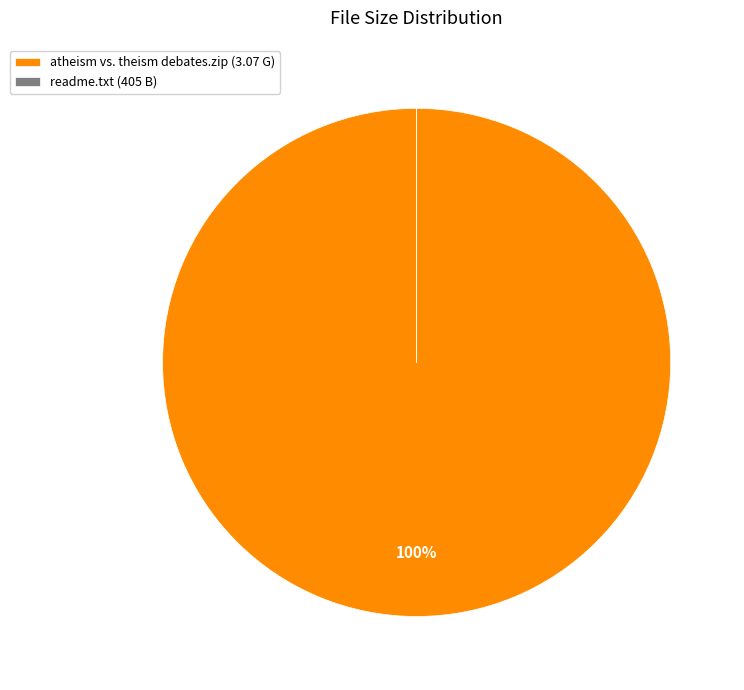

Which category has the biggest portion of the pie?

atheism vs. theism debates.zip (3.07 G)